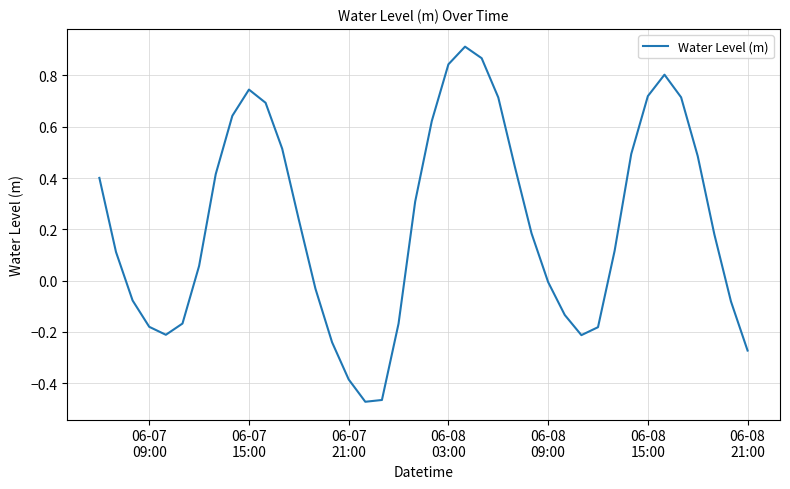

What is the difference between the maximum and minimum values?

1.4